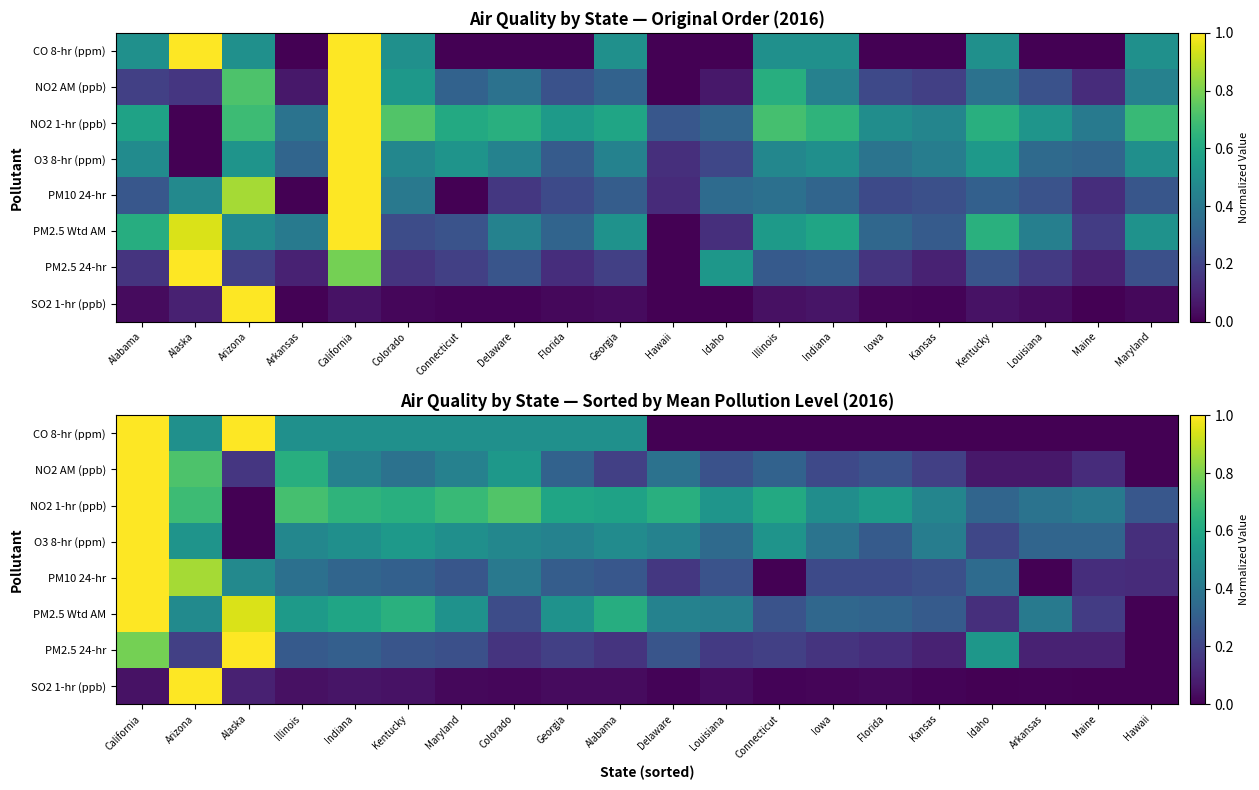

What is the average value of the SO2 1-hr (ppb) series?

0.1